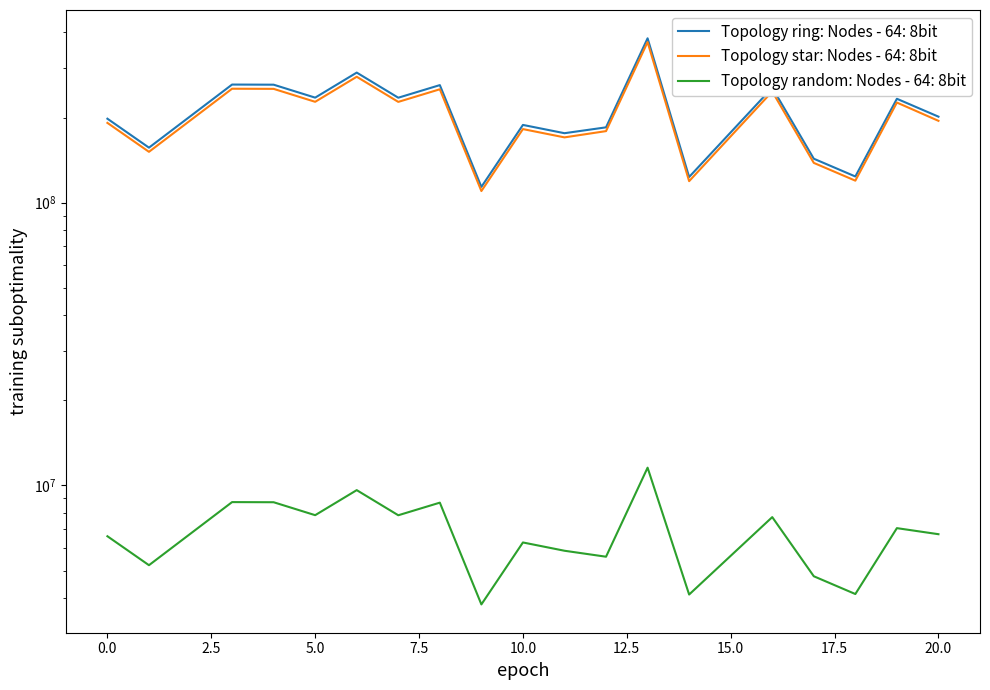

The value of col_1 at 17.5 is 161187934.7. True or false?

False